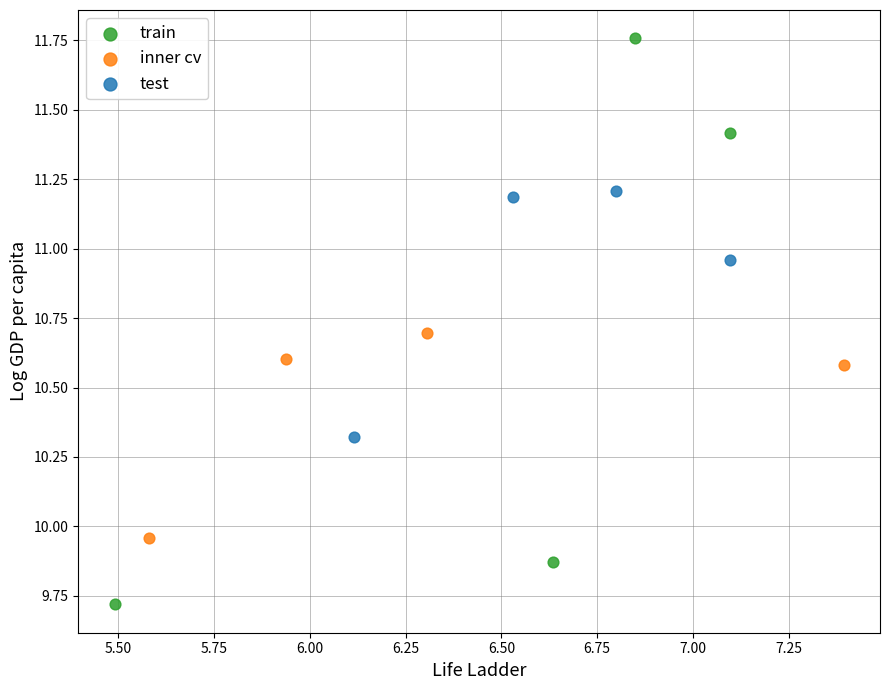

Which series reaches the maximum Y coordinate?

train